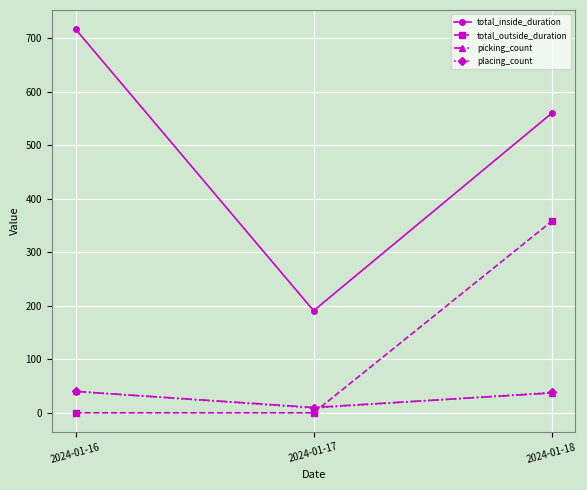

Which label corresponds to the largest value in the chart?

2024-01-16